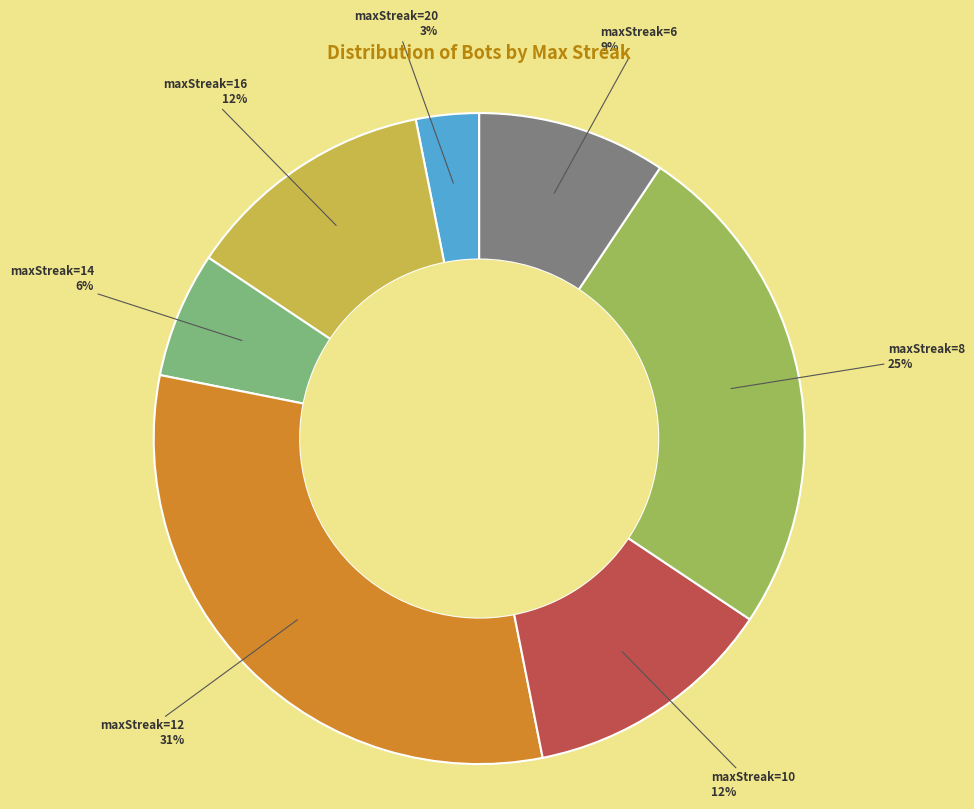

Is there any slice that represents more than half of the pie?

No